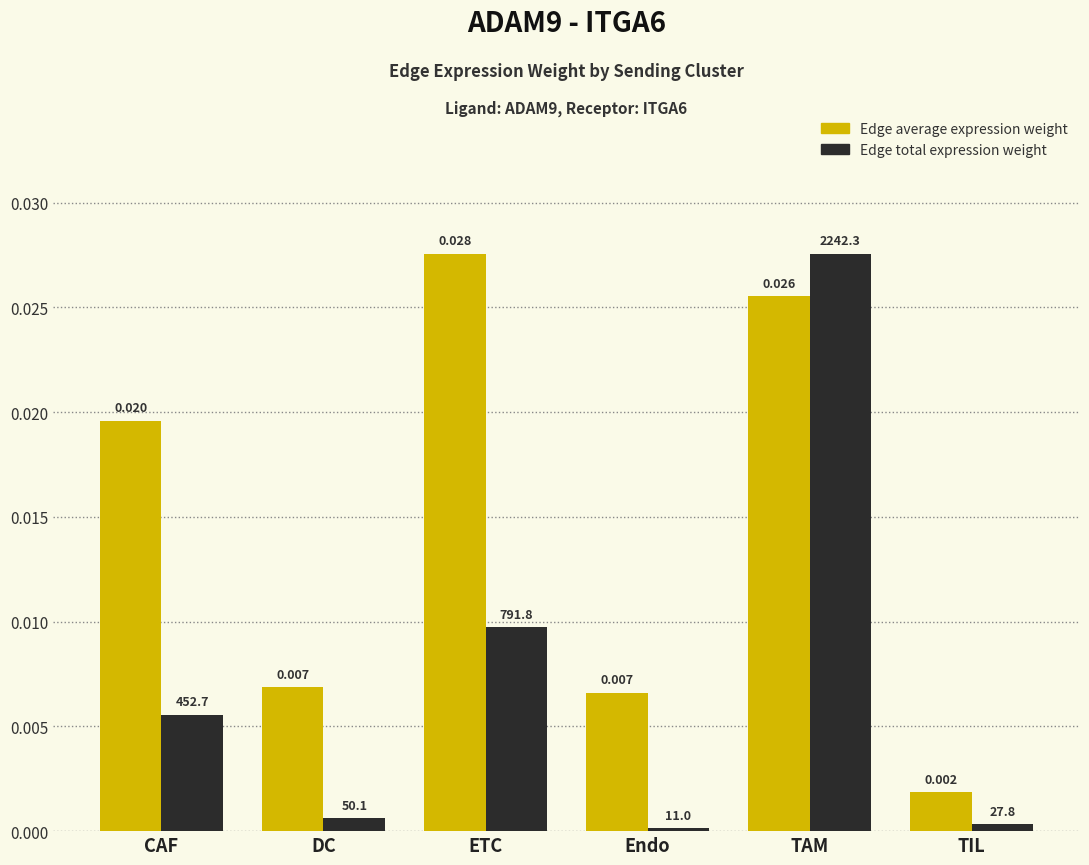

List the series in order of their overall mean, highest first.

Edge average expression weight, Edge total expression weight